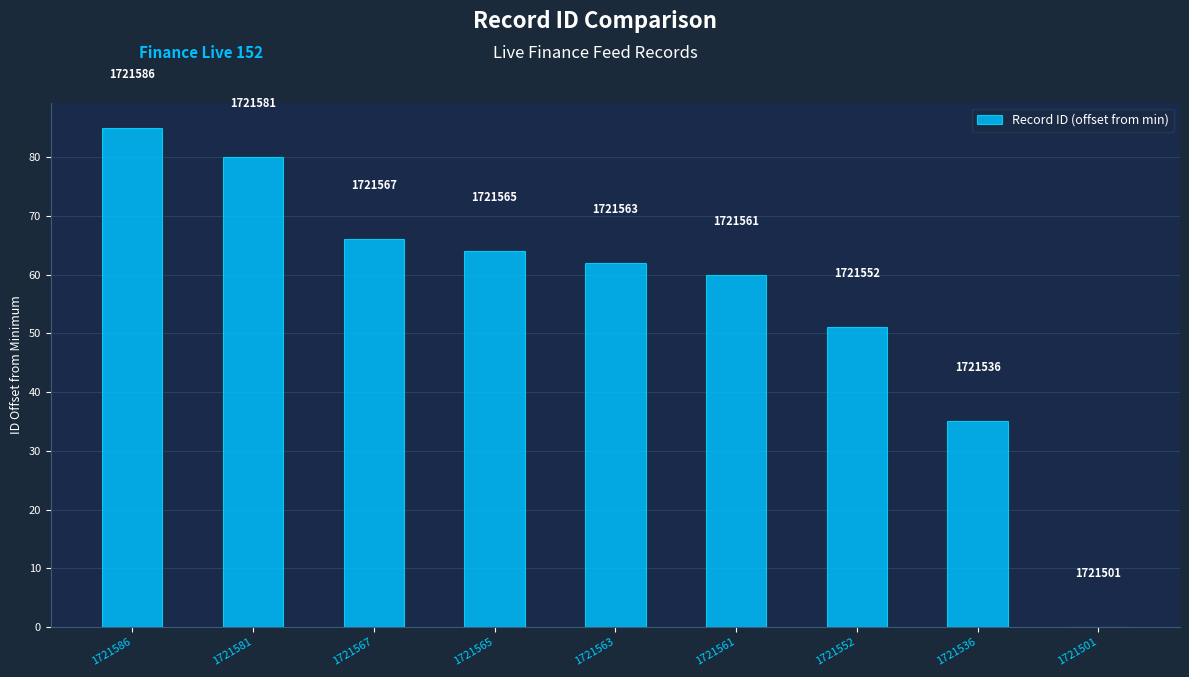

Are the bars horizontal?

No